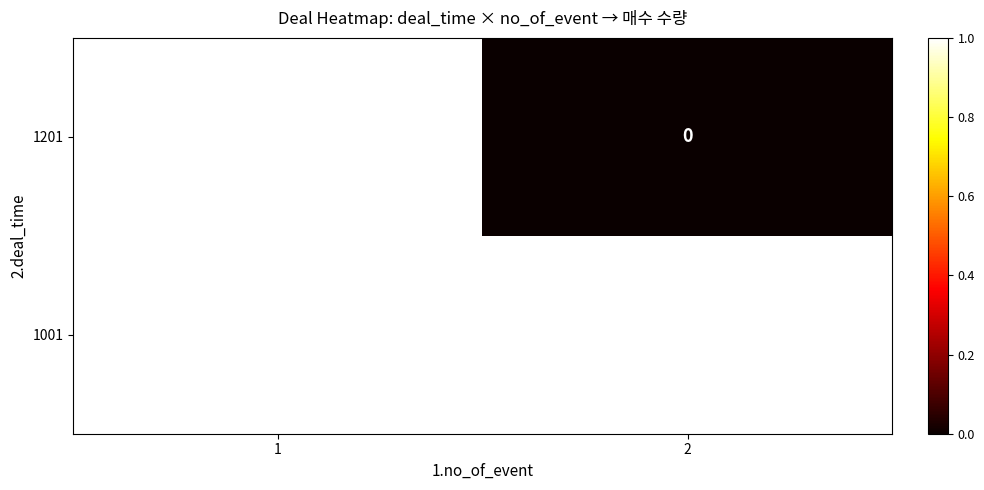

True or false: 1001 has a value of 0 at 1.

False